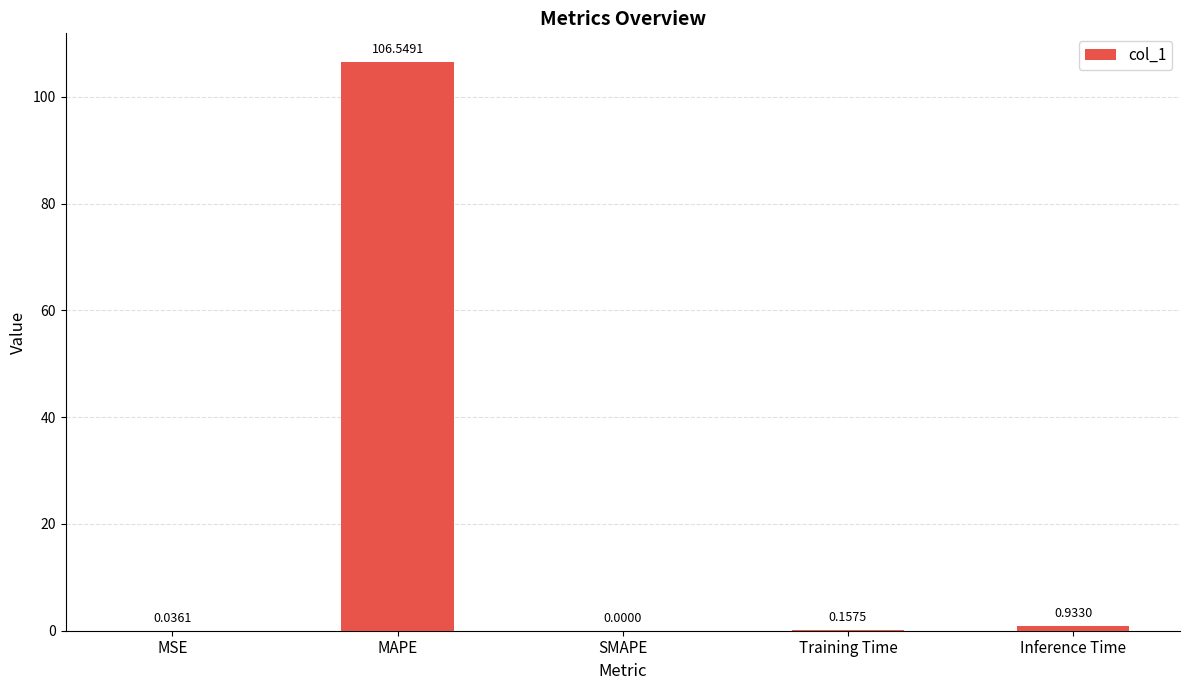

How many series are shown in this chart?

1